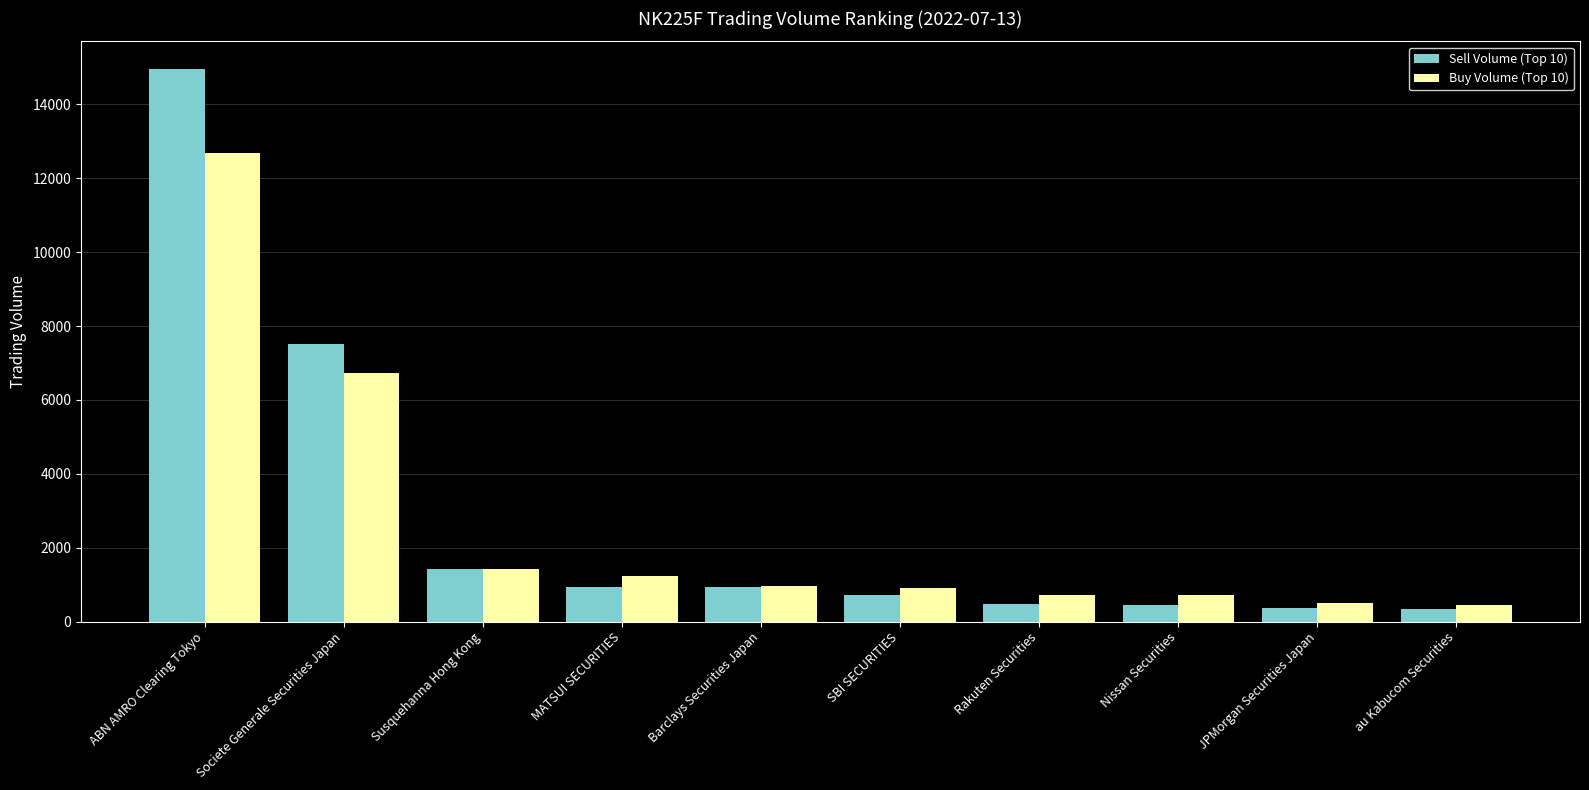

How many bars are there in total?

20